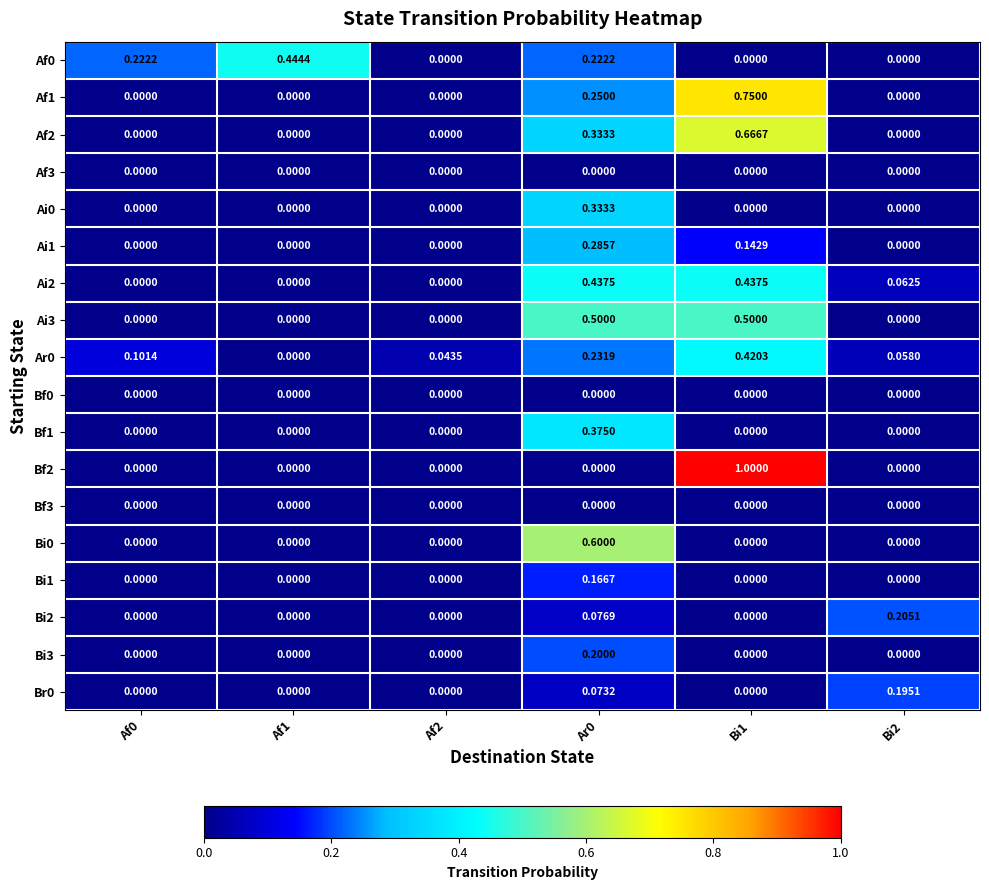

Is the value of Ai2 at Bi2 greater than the value of Bf0 at Bi2?

Yes